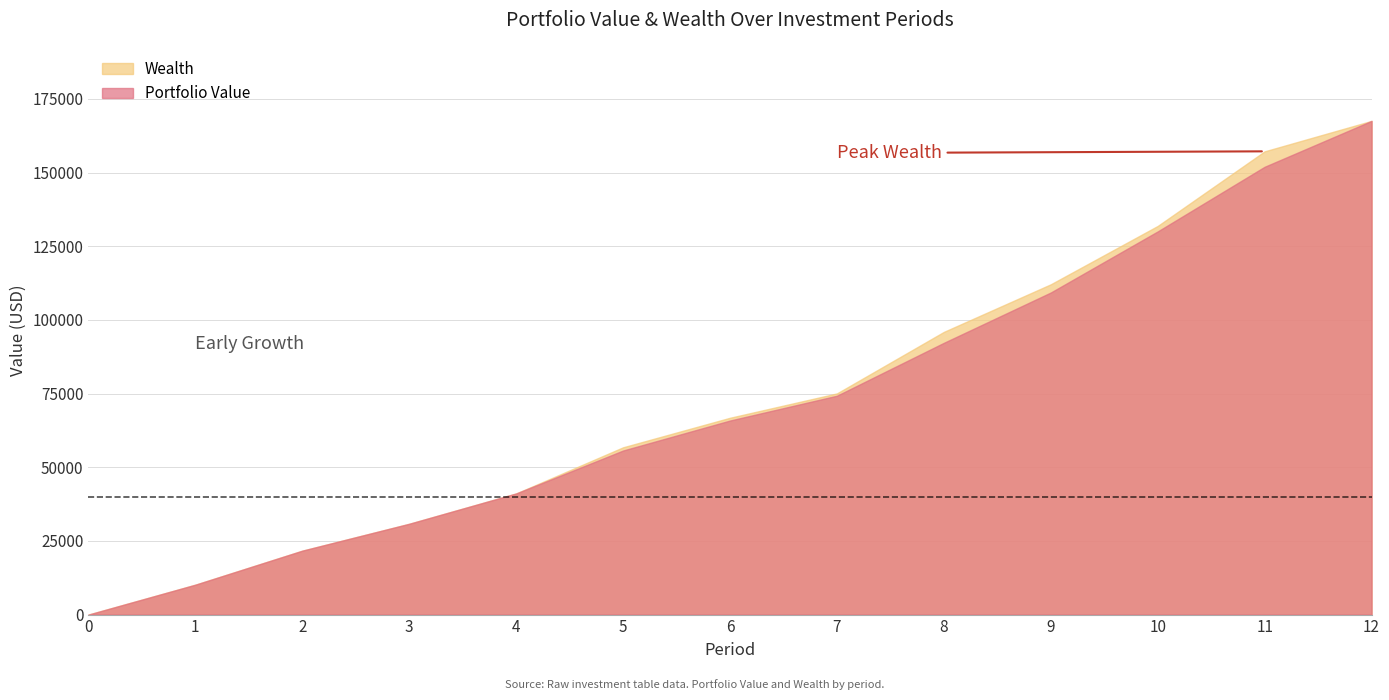

True or false: Wealth and Portfolio Value cross at least once.

False